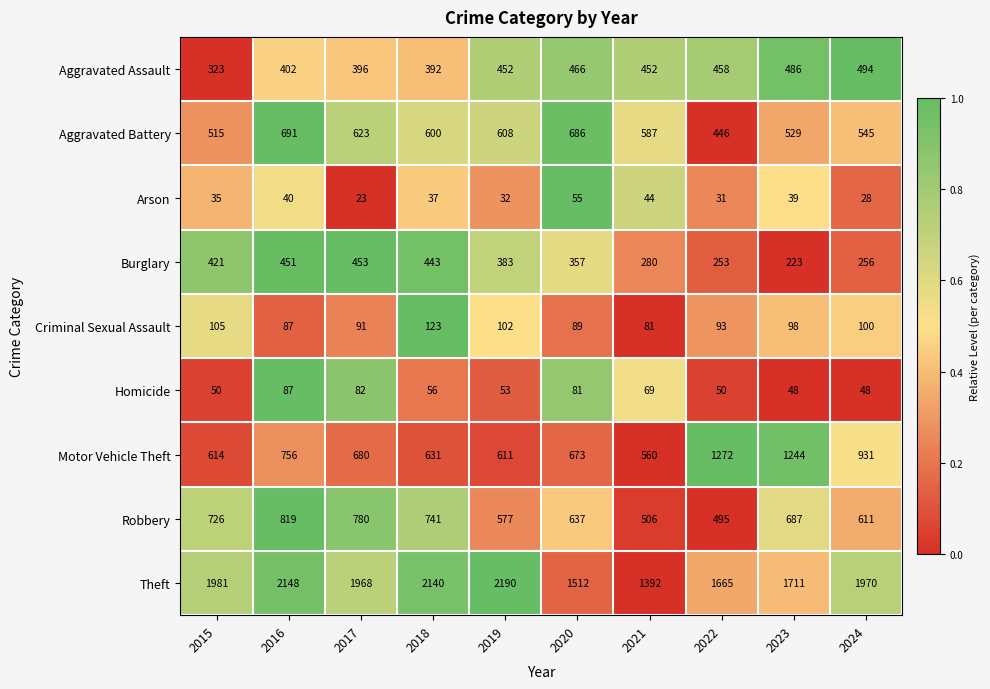

Which category has the lowest value across all series?

2017